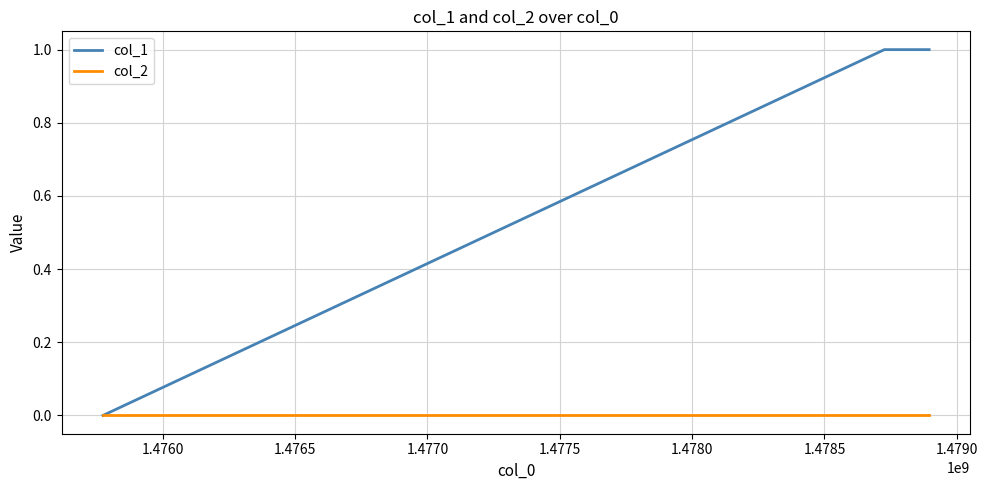

List the series in order of their overall mean, highest first.

col_1, col_2